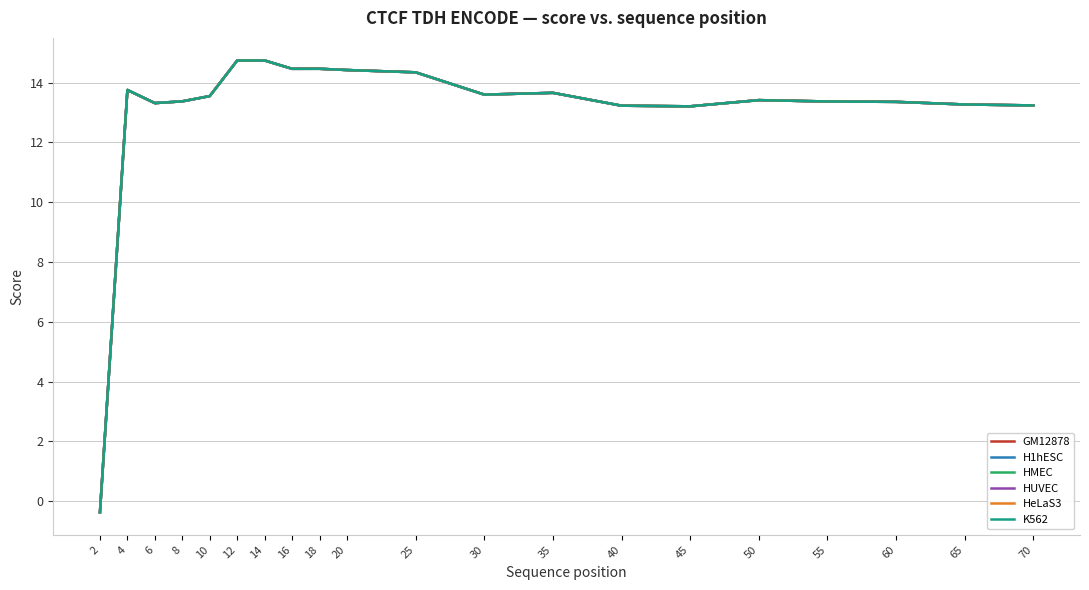

Is it true that HUVEC equals 4.0 at 50?

False